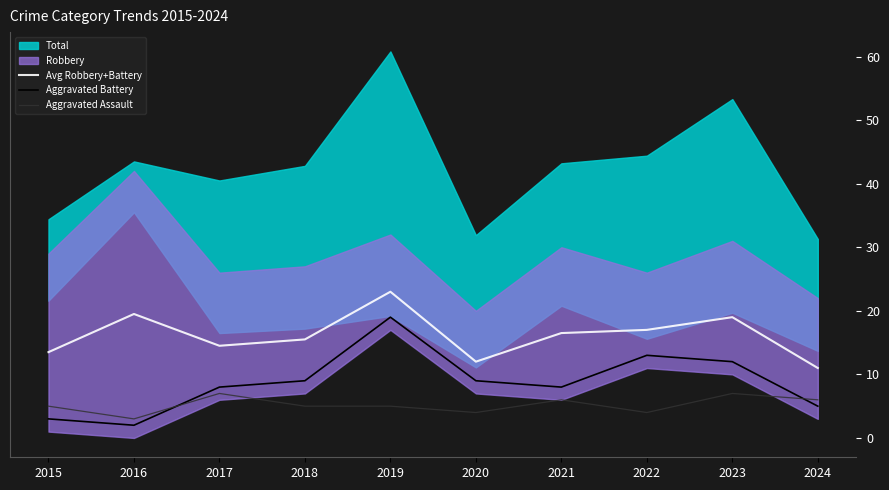

What is the spread (max minus min) of values at 2023?

12.0